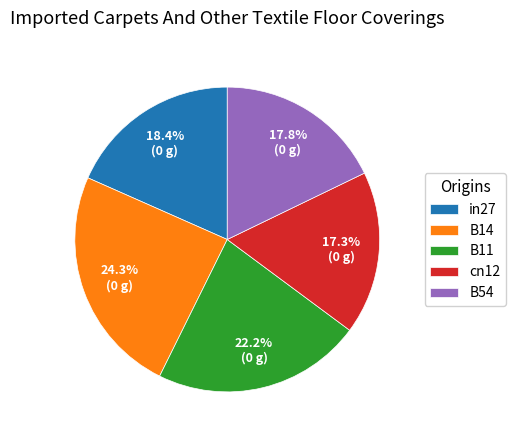

True or false: B14 accounts for 24% of the total.

True